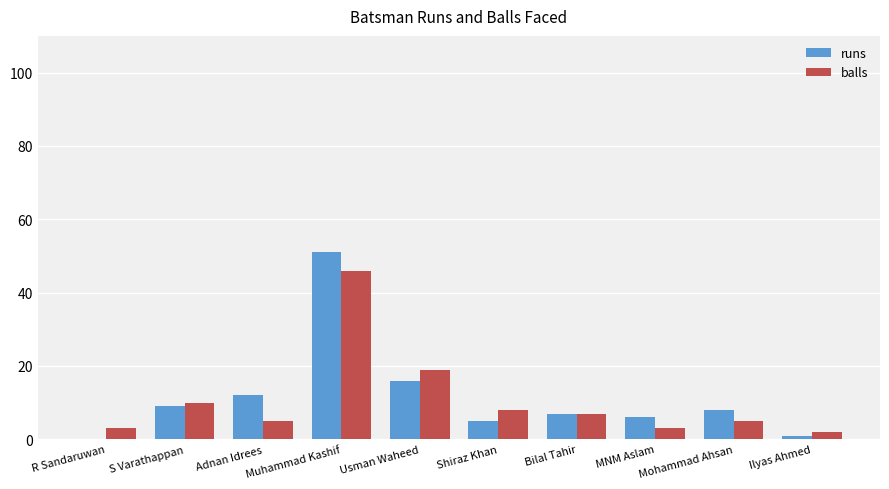

Reading left to right, list all the values displayed in this chart.

runs: 0	9	12	51	16	5	7	6	8	1
balls: 3	10	5	46	19	8	7	3	5	2